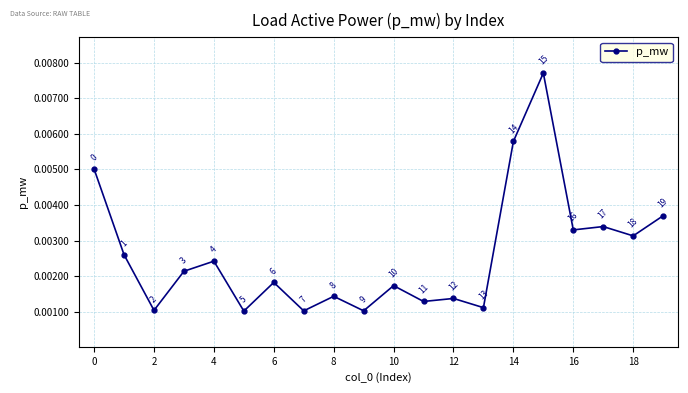

Is this an area chart (filled region under the line)?

No